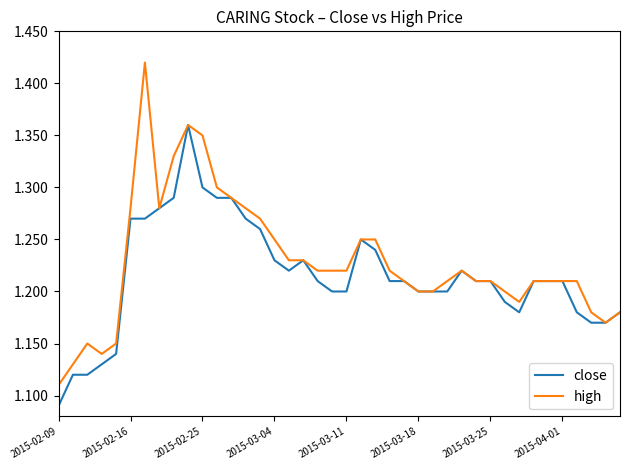

List the series in order of their overall mean, lowest first.

close, high